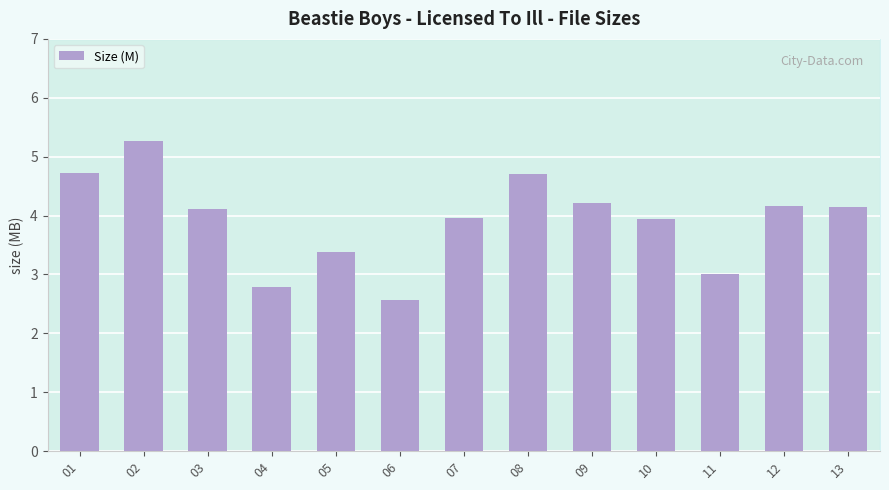

What is the minimum value shown in the chart?

2.6